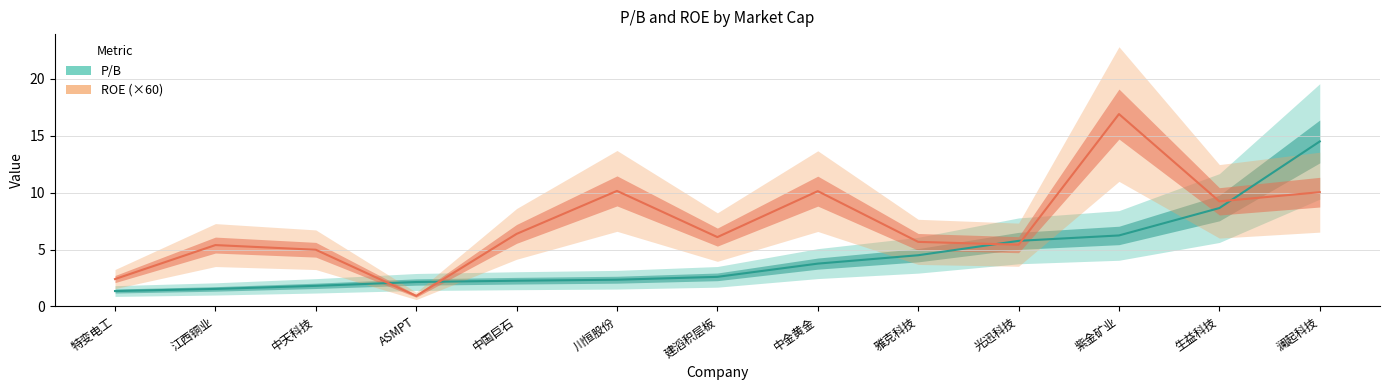

True or false: roe (×60) has a value of 18.1 at 川恒股份.

False